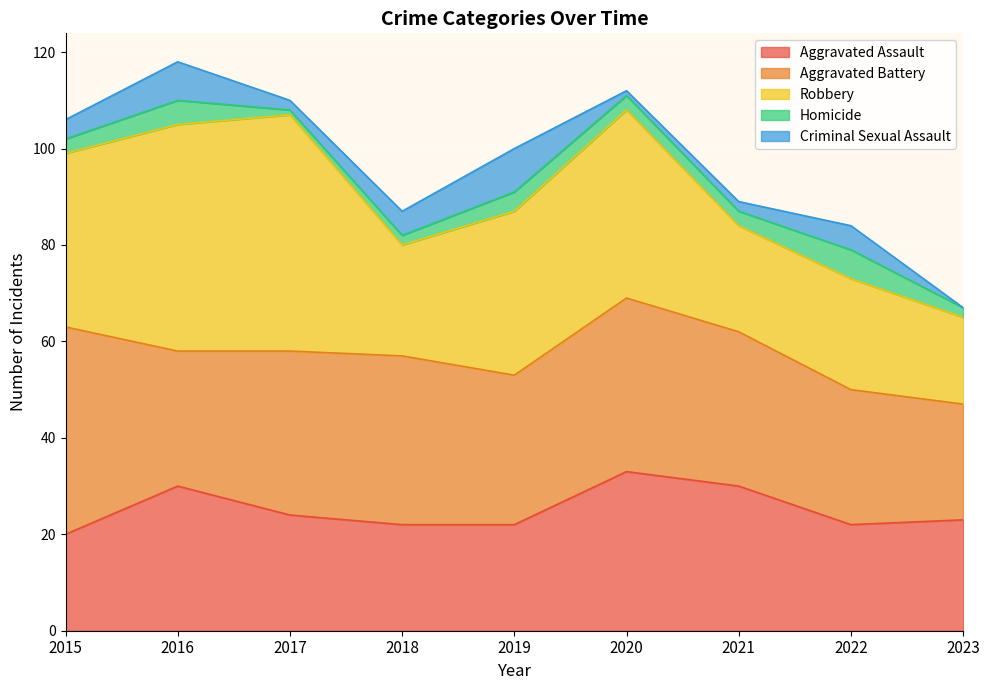

At how many categories does at least one series exceed 38?

4